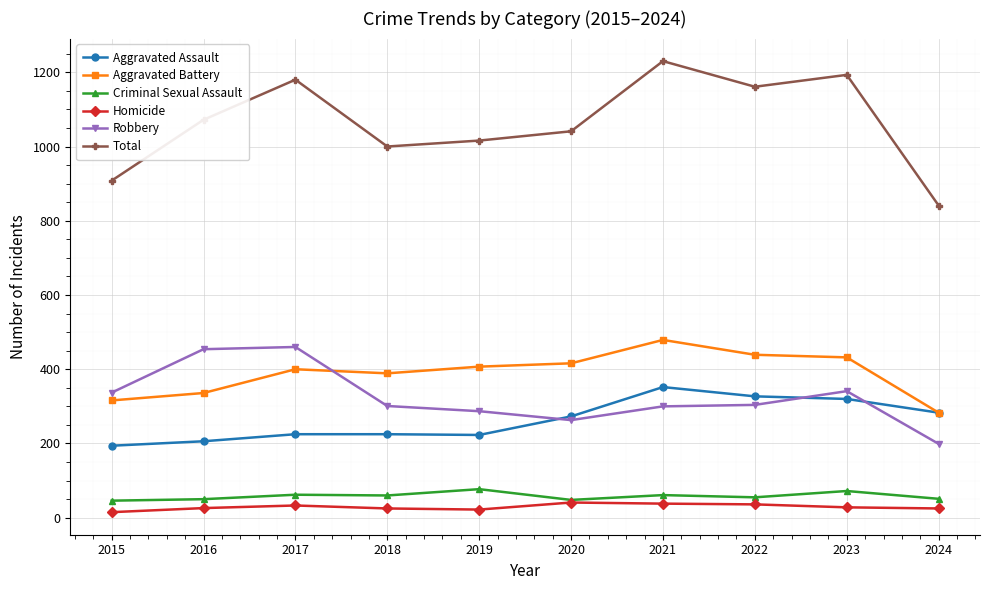

Is this an area chart (filled region under the line)?

No